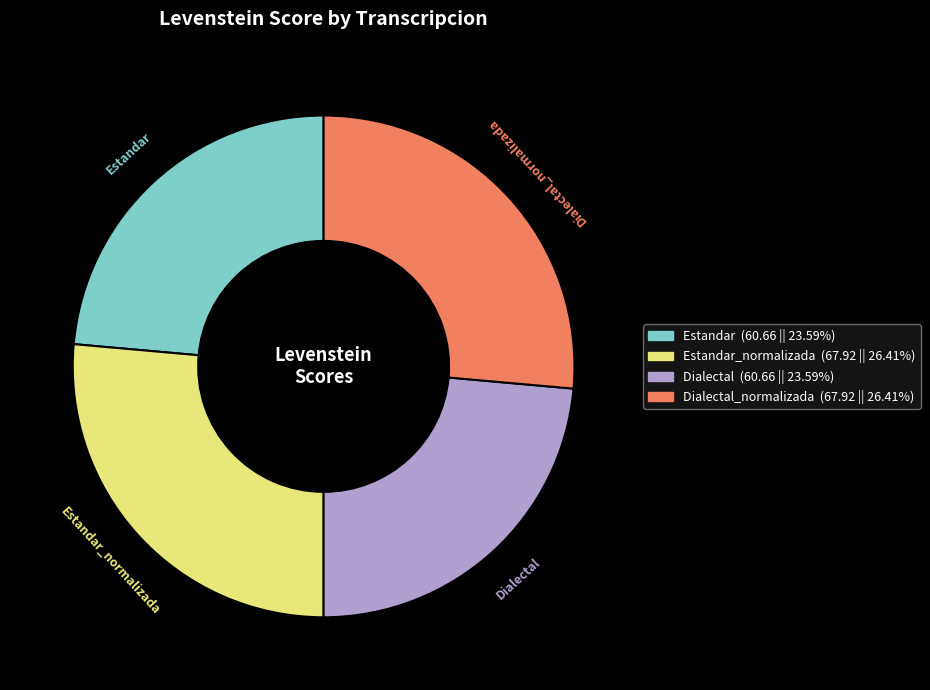

The Dialectal_normalizada slice represents 17% of the pie. True or false?

False